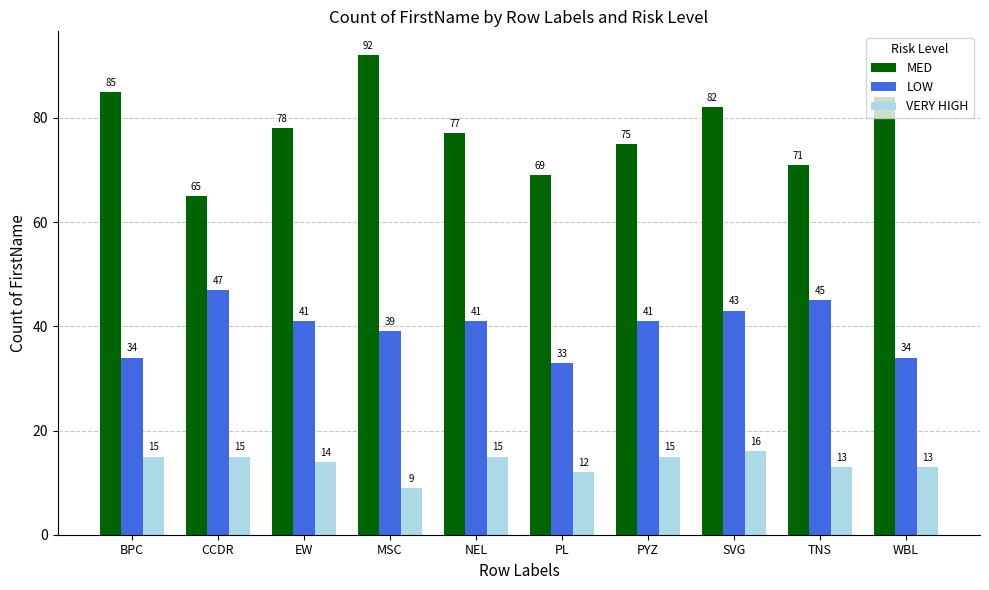

Rank the series at PL from highest to lowest value.

MED, LOW, VERY HIGH